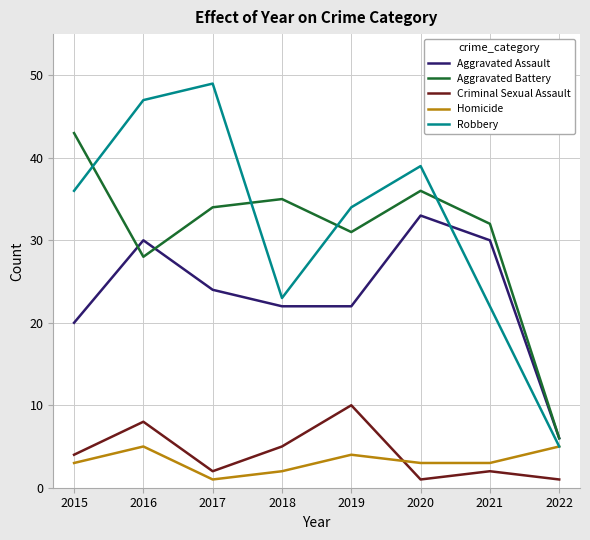

Reading left to right, transcribe all the data shown in this chart.

Aggravated Assault: 20	30	24	22	22	33	30	6
Aggravated Battery: 43	28	34	35	31	36	32	6
Criminal Sexual Assault: 4	8	2	5	10	1	2	1
Homicide: 3	5	1	2	4	3	3	5
Robbery: 36	47	49	23	34	39	22	5